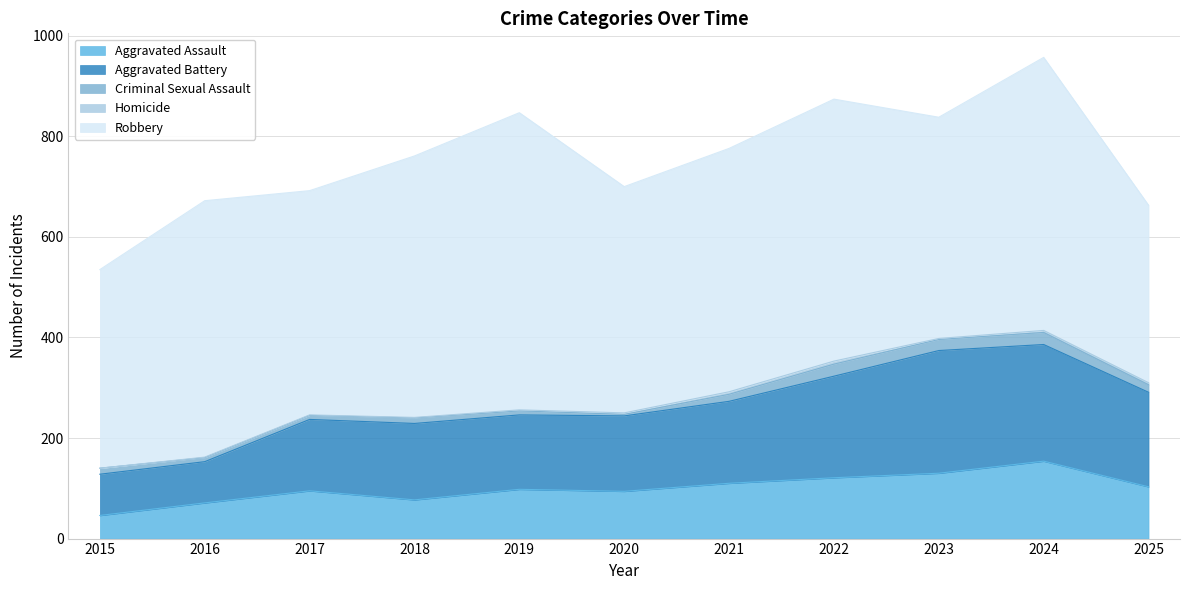

At which category does the chart reach its minimum across all series?

2015